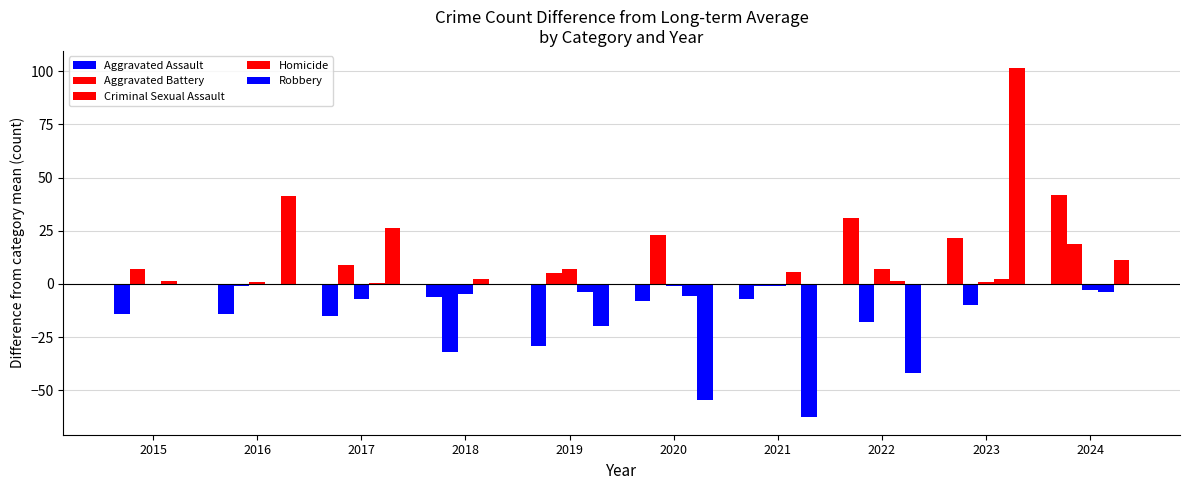

Are the bars horizontal?

No